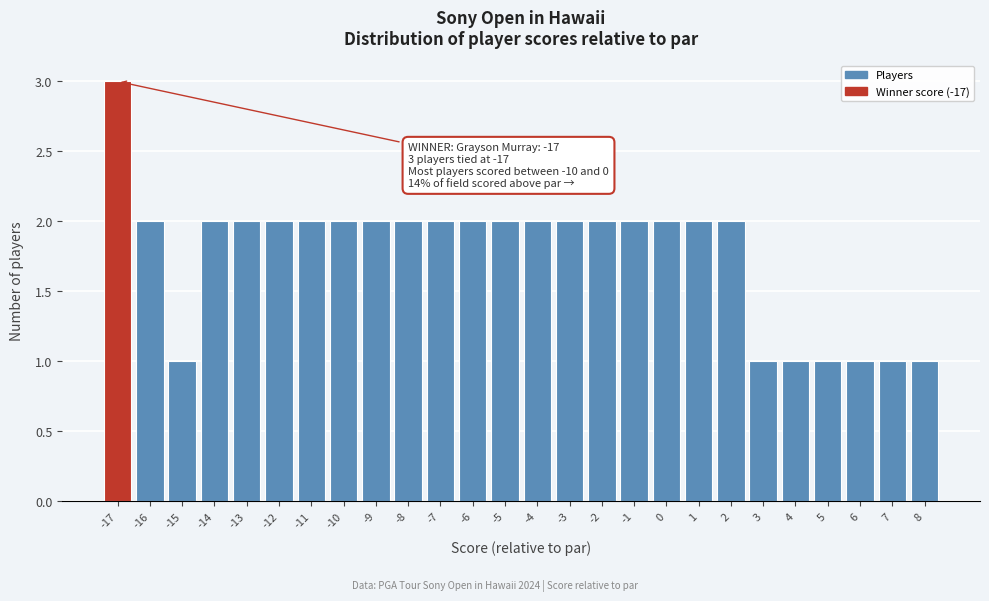

Over which range of the x-axis is the bar tallest?

-17.5 to -16.5